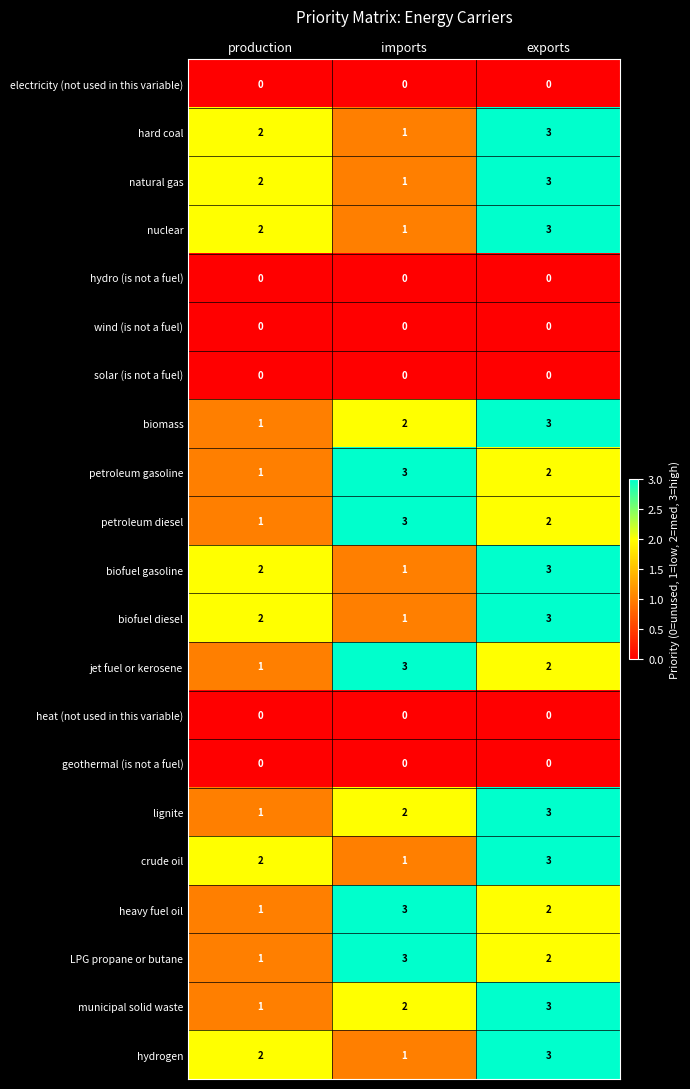

At which label does natural gas reach its peak?

exports